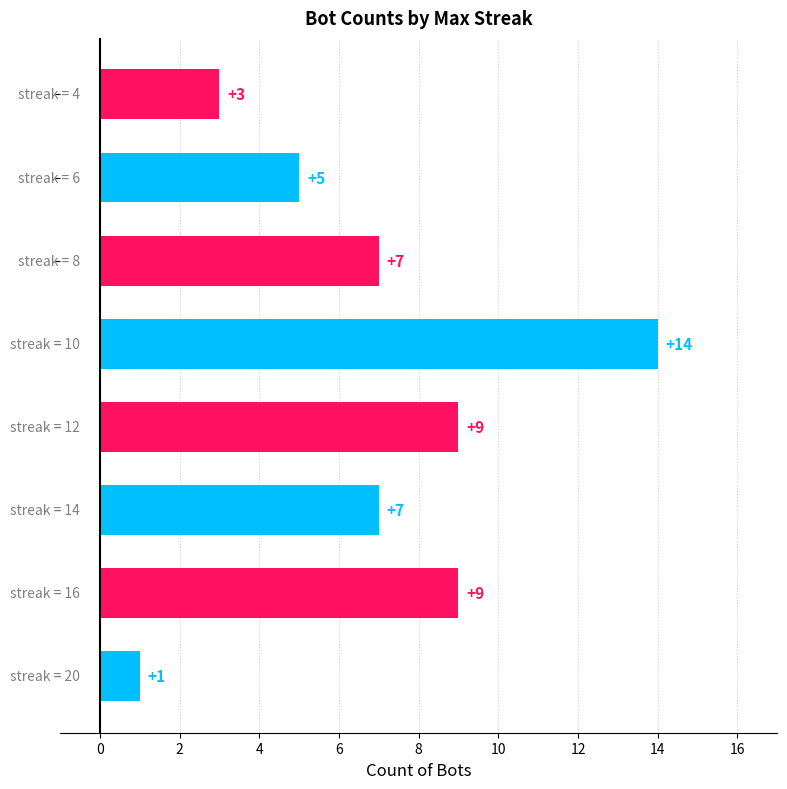

Reading bottom to top, list all the values displayed in this chart.

1	9	7	9	14	7	5	3